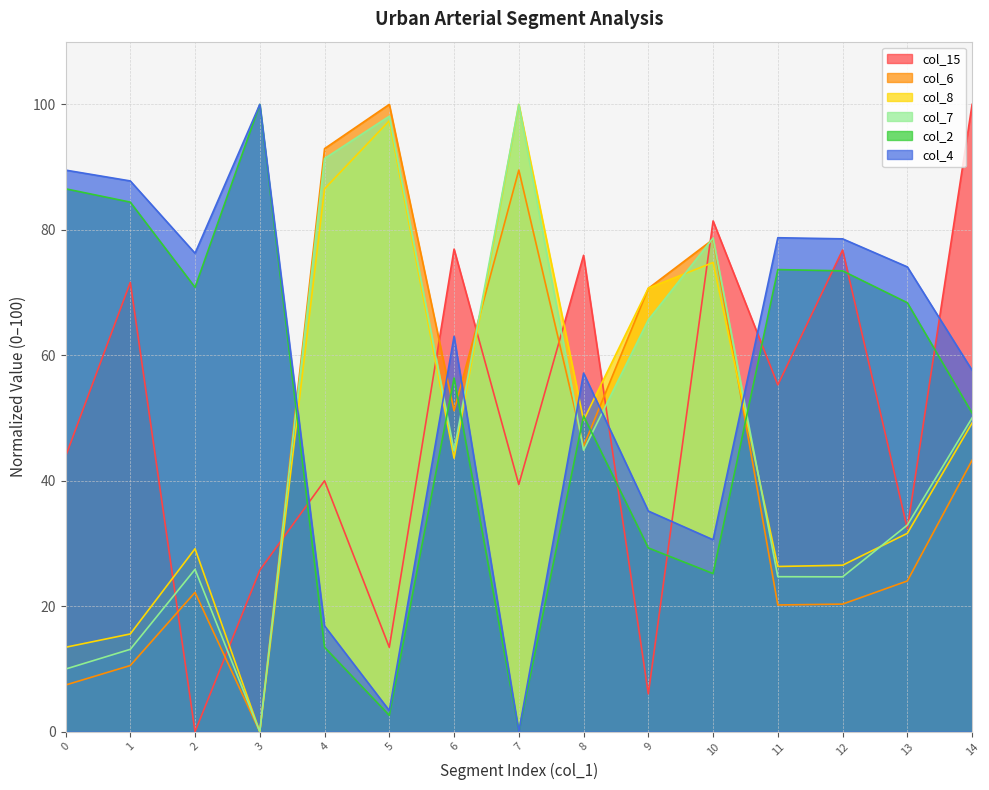

How many data points in col_8 are above 56?

8